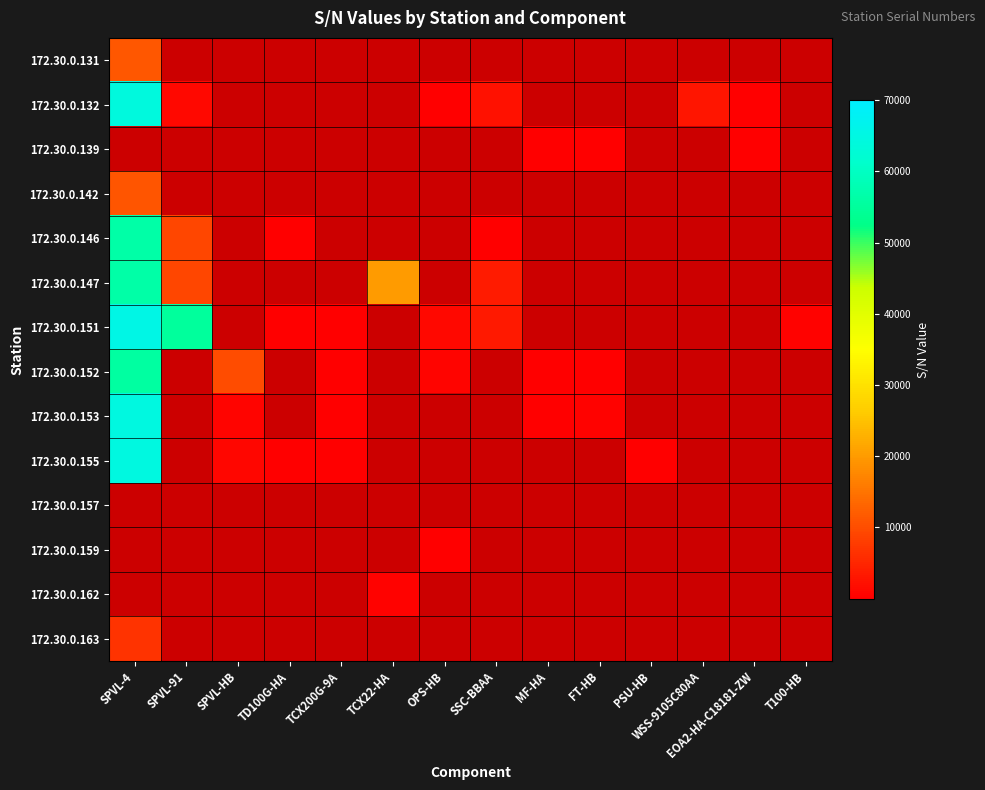

Rank the series by their maximum value, from lowest to highest.

172.30.0.163, 172.30.0.131, 172.30.0.132, 172.30.0.139, 172.30.0.142, 172.30.0.152, 172.30.0.147, 172.30.0.146, 172.30.0.155, 172.30.0.153, 172.30.0.151, 172.30.0.157, 172.30.0.159, 172.30.0.162